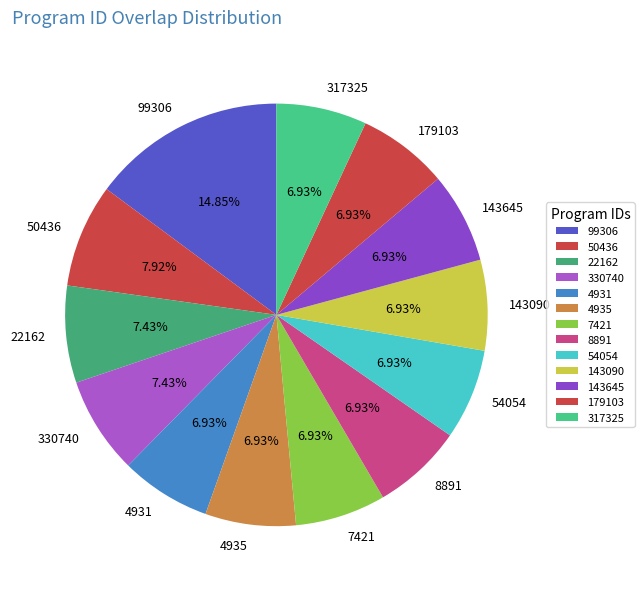

Which slice is the largest?

99306